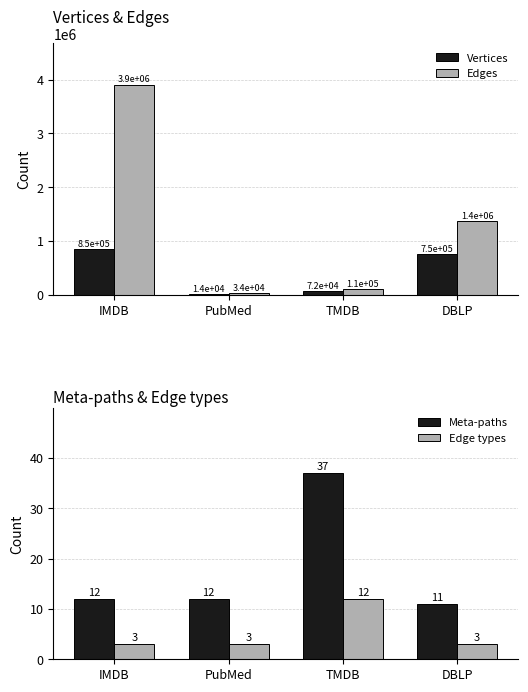

What is the difference between the maximum and minimum values in the Vertices series?

840360